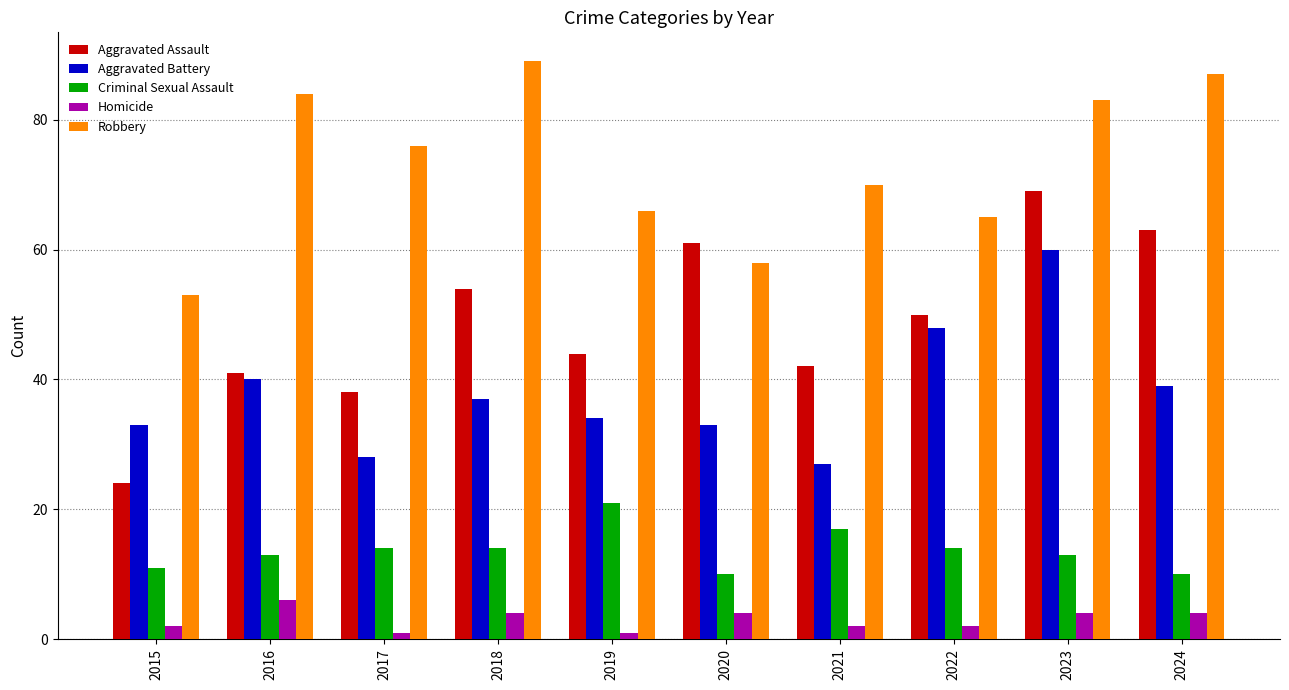

Which series has the widest spread of values?

Aggravated Assault